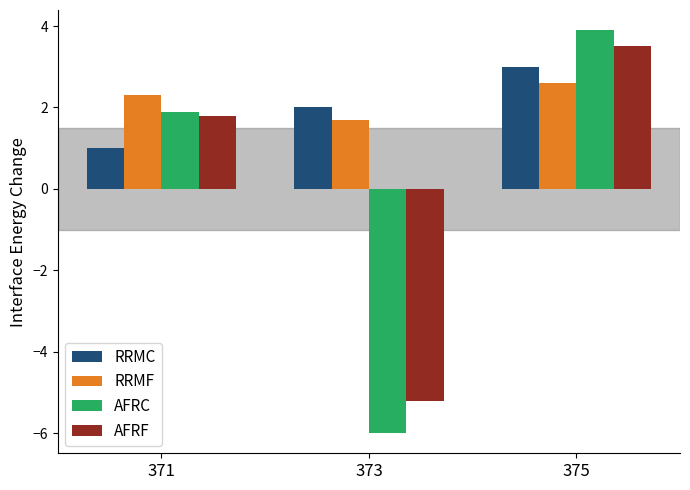

What is the sum of all RRMC values?

6.0